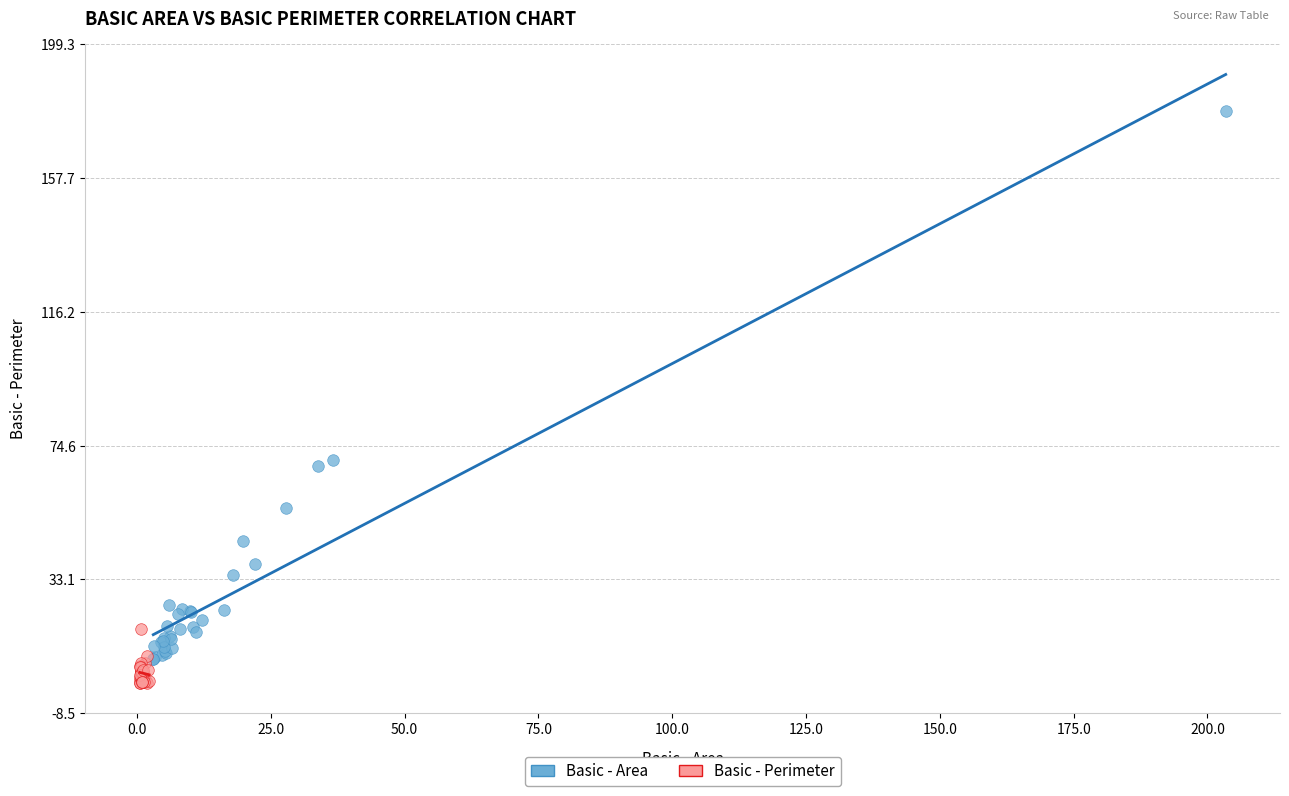

Which series has the widest spread of Y values?

Basic - Area